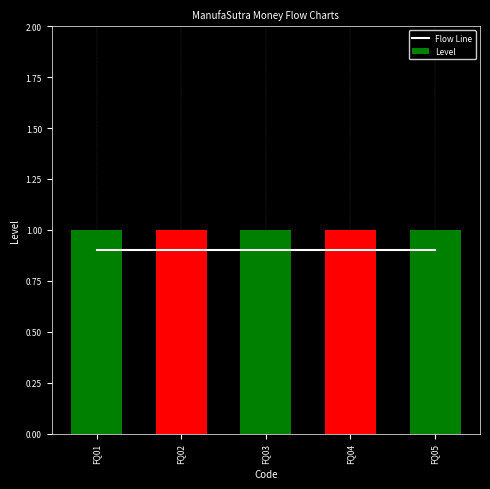

What is the approximate value of Level at FQ03?

1.0